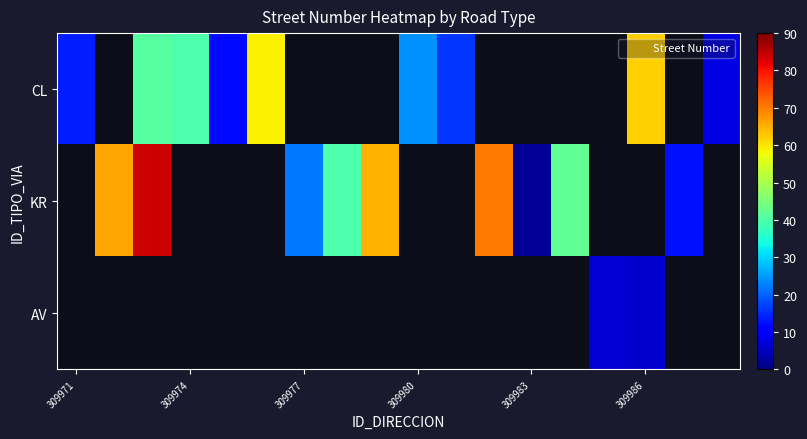

The value of CL at 309980 is 32.5. True or false?

False